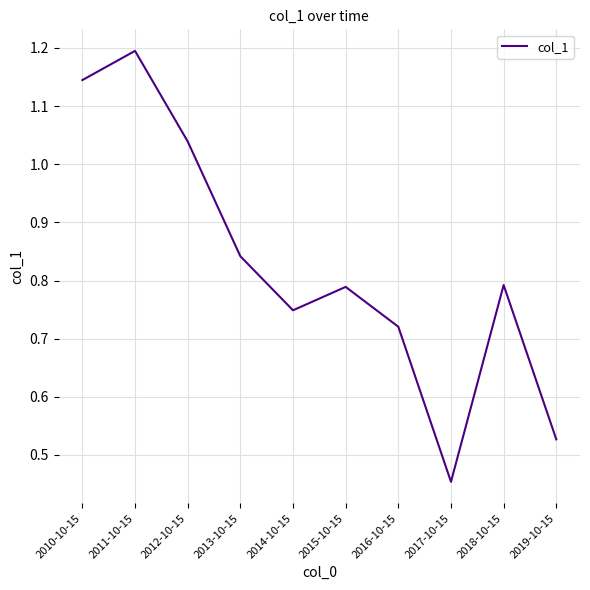

What is the sum of all values?

8.3